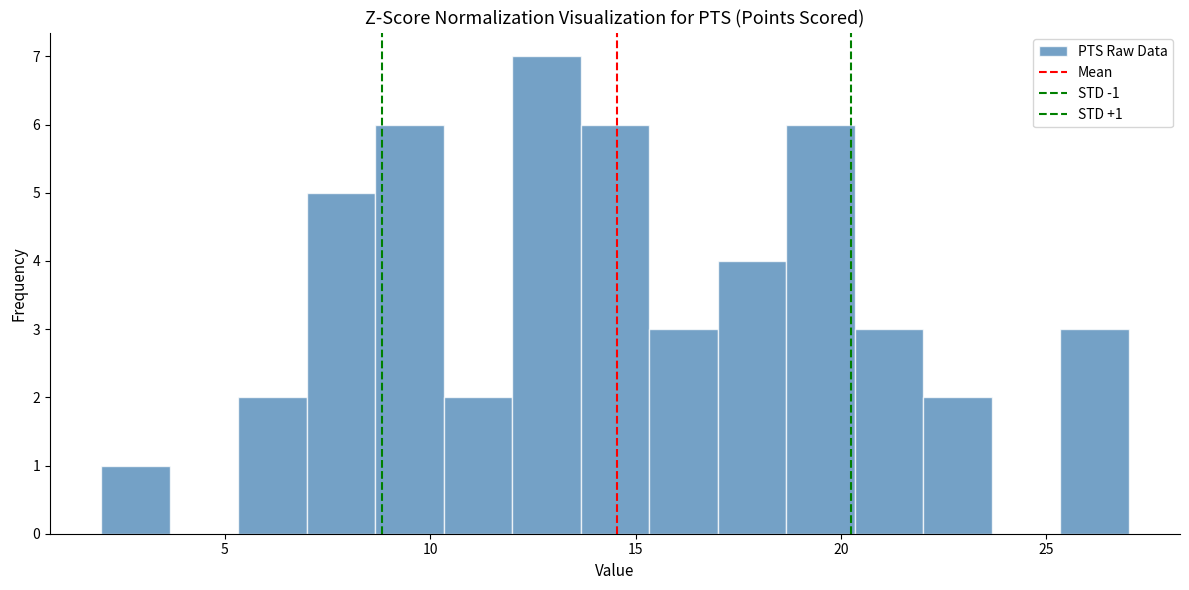

Read against the x-axis, roughly where is the centre of the tallest bar?

13.0